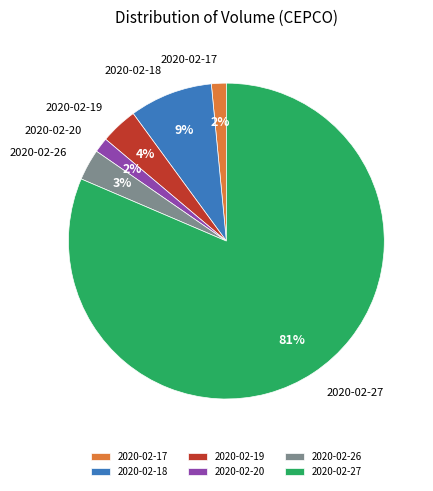

Combined, do 2020-02-27 and 2020-02-26 account for over 50%?

Yes